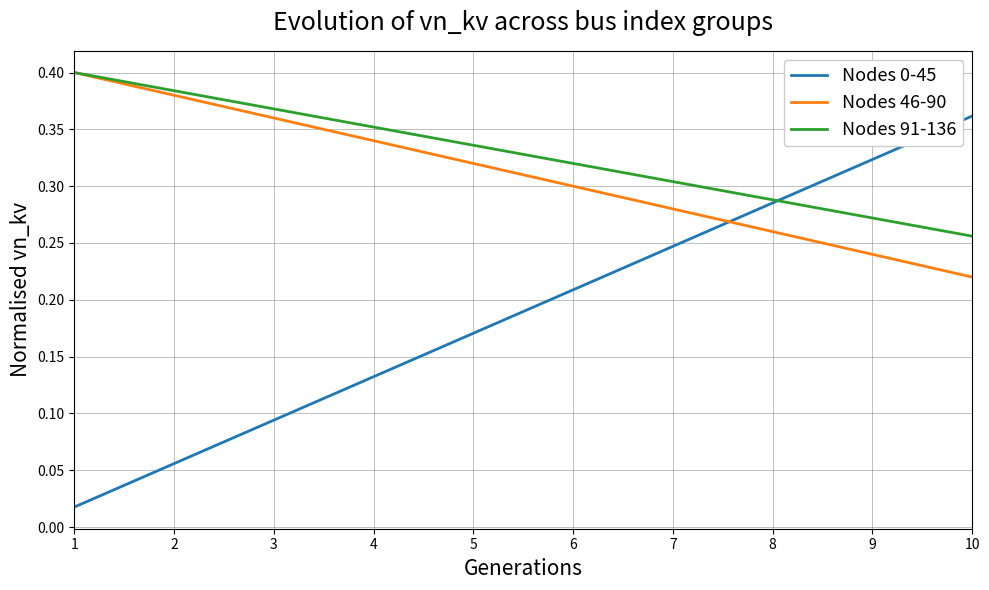

Is the value of Nodes 46-90 at 6 greater than the value of Nodes 0-45 at 6?

Yes